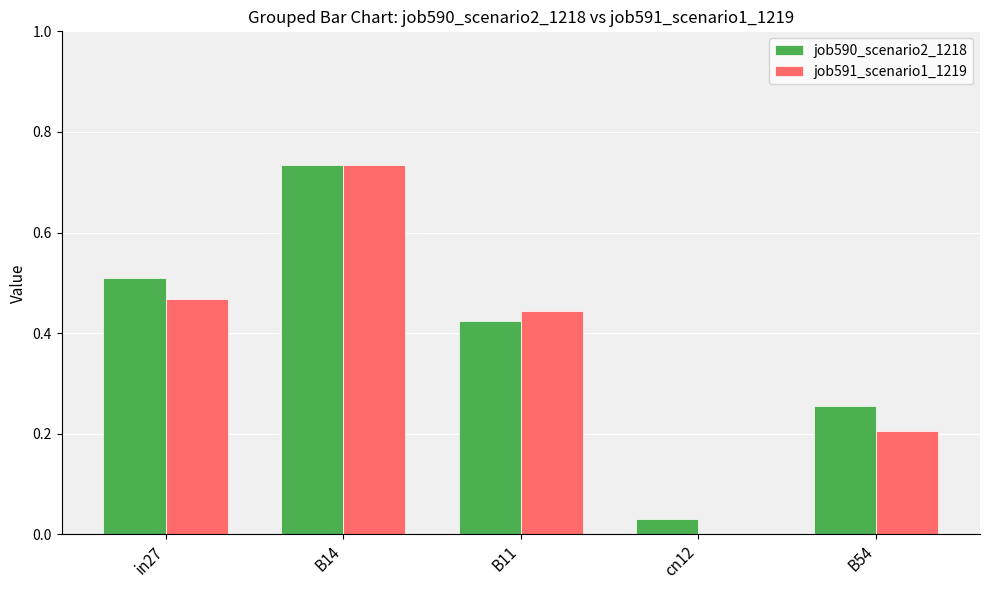

What is the difference between the job591_scenario1_1219 values at B11 and B54?

0.2